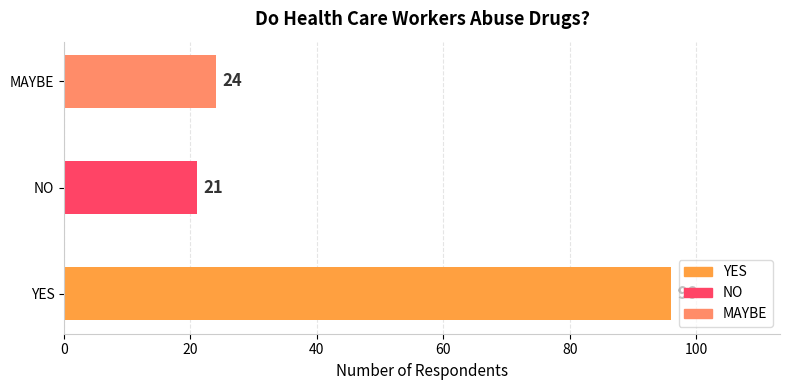

At which label is the value closest to 58?

MAYBE